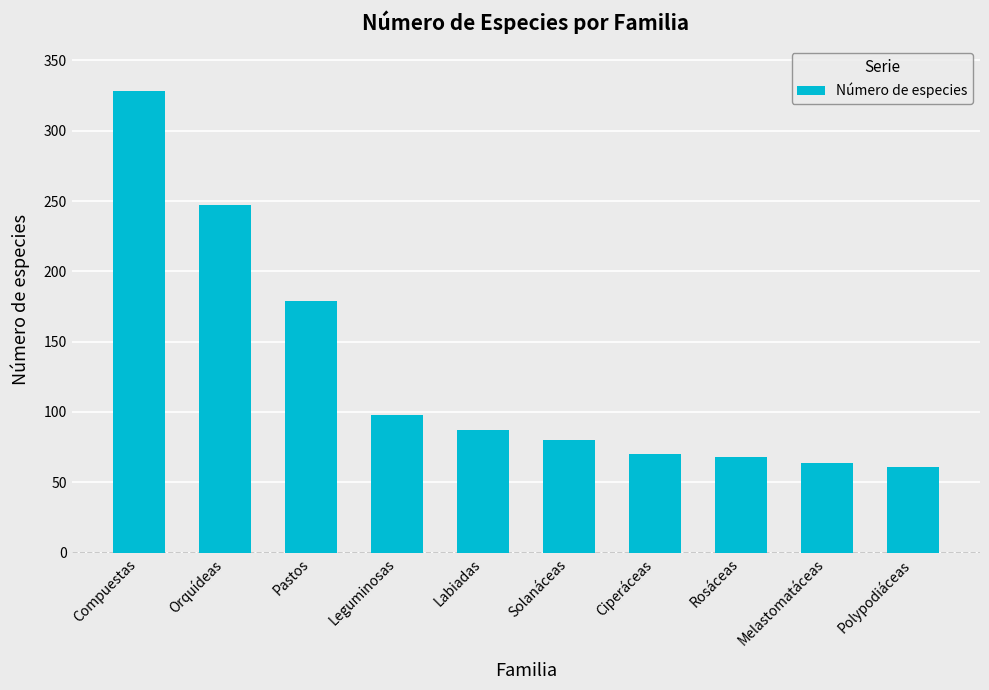

Is it true that the value at Compuestas is 328?

True